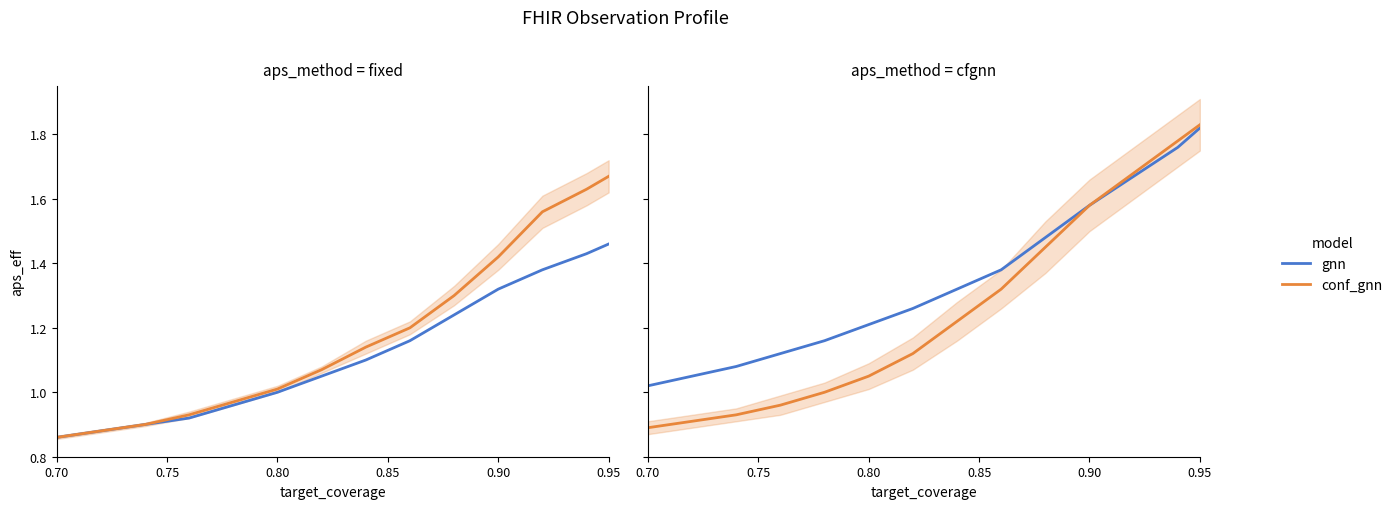

True or false: gnn has a value of 1.1 at 0.95.

False